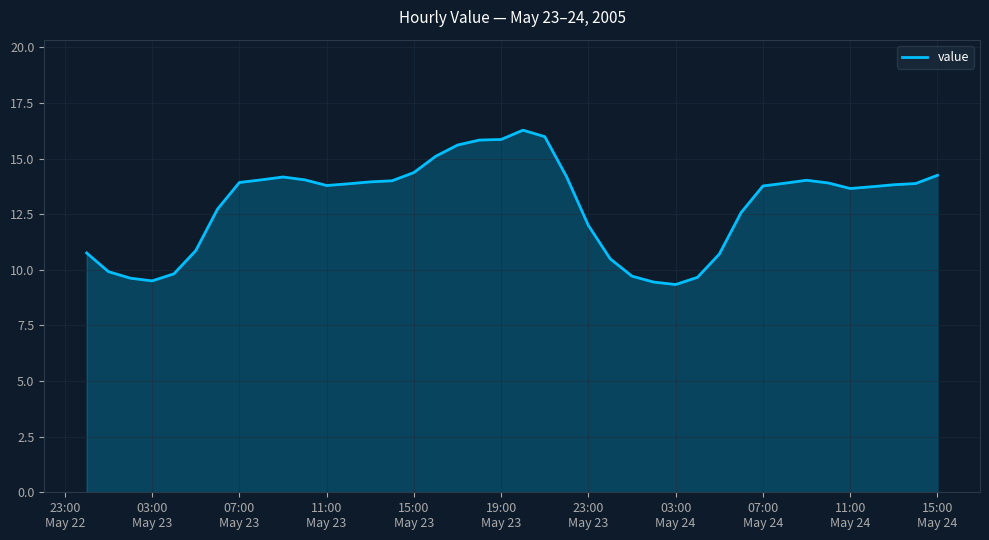

What is the greatest value displayed?

16.3